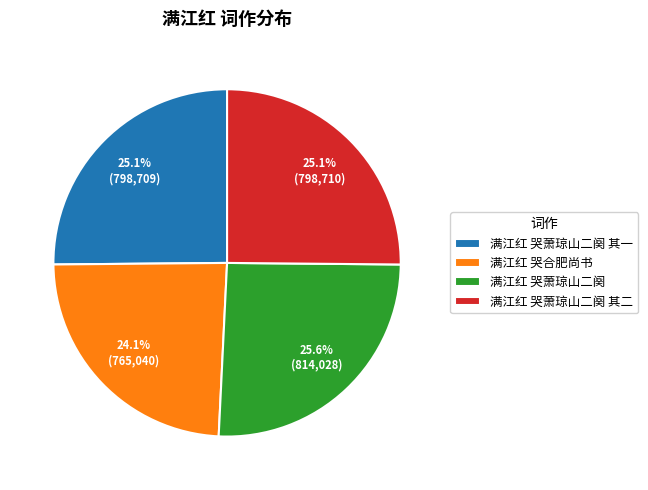

To the nearest percent, what portion does 满江红 哭合肥尚书 represent?

24%